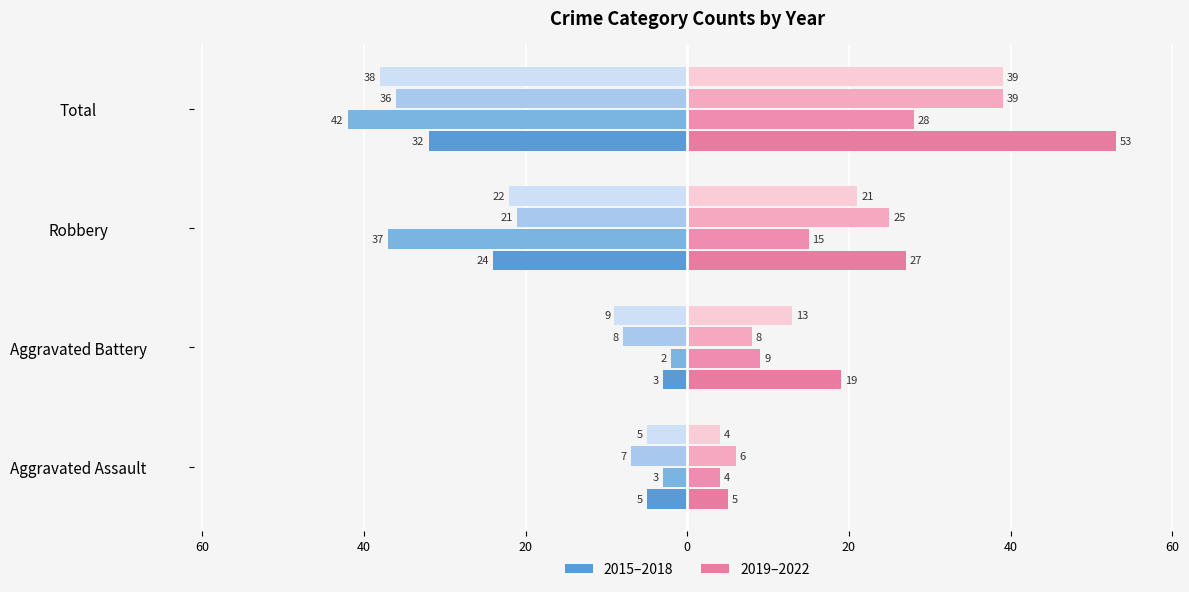

Are the bars horizontal?

Yes